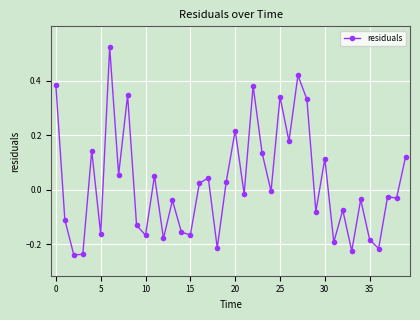

What is the difference between the second highest and second lowest values?

0.7